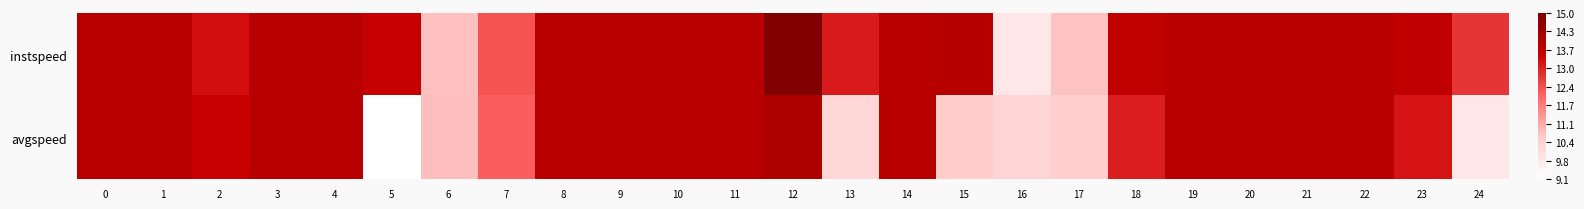

Between 18 and 21, which is larger?

21